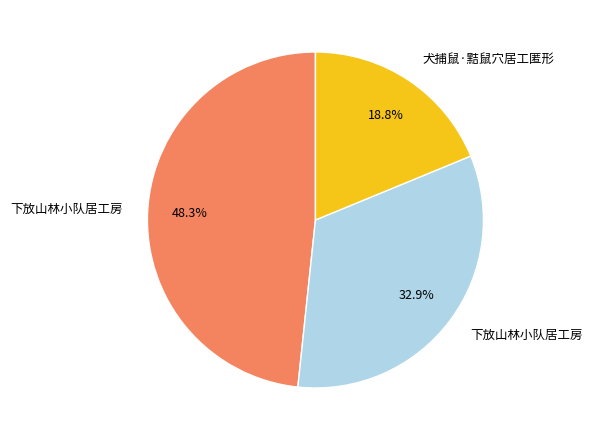

Does any single category account for the majority?

No